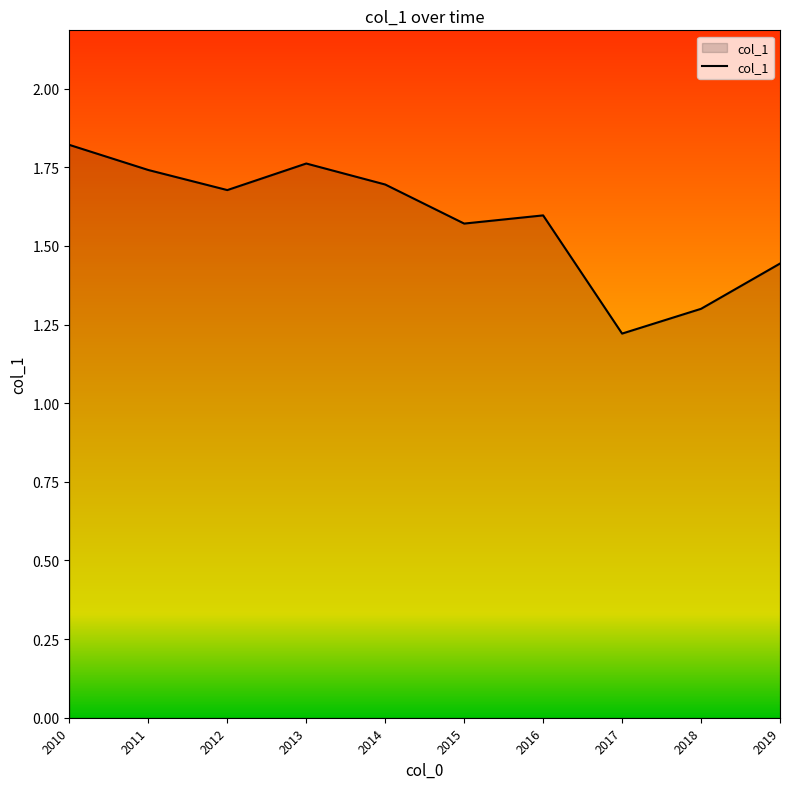

Count the values in the range 1 to 2.

10